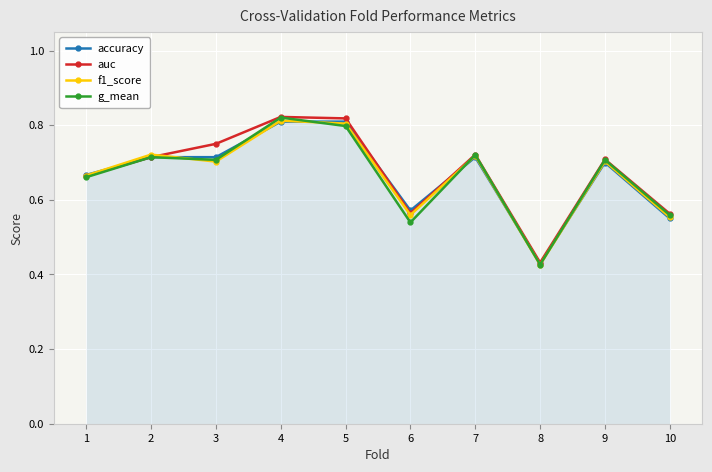

Which category has the lowest value across all series?

8